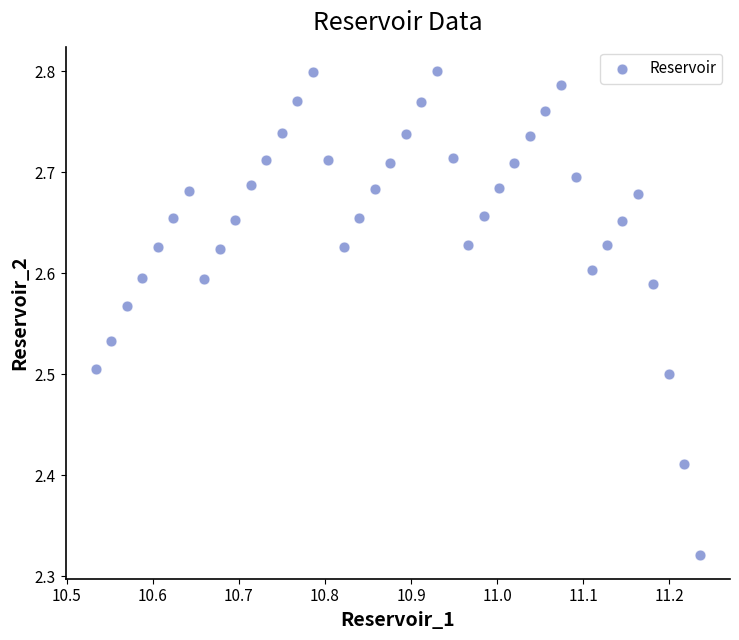

What is the range of Y values (max minus min)?

0.5